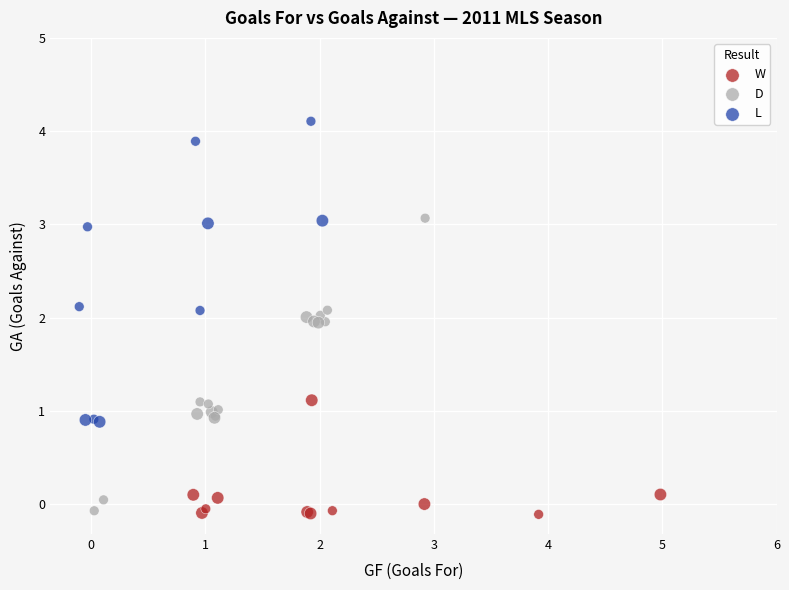

Which series reaches the maximum Y coordinate?

L